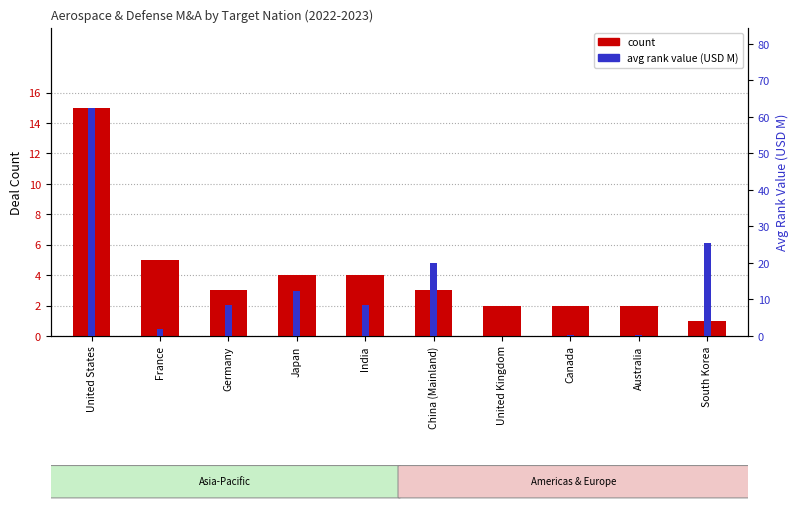

The value of count at United States is 20.4. True or false?

False